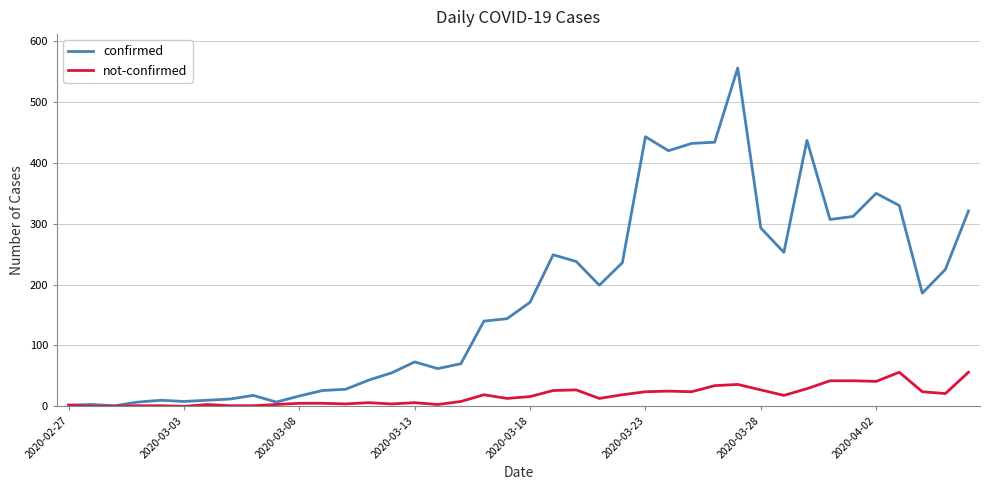

Which series has the largest total across all categories?

confirmed